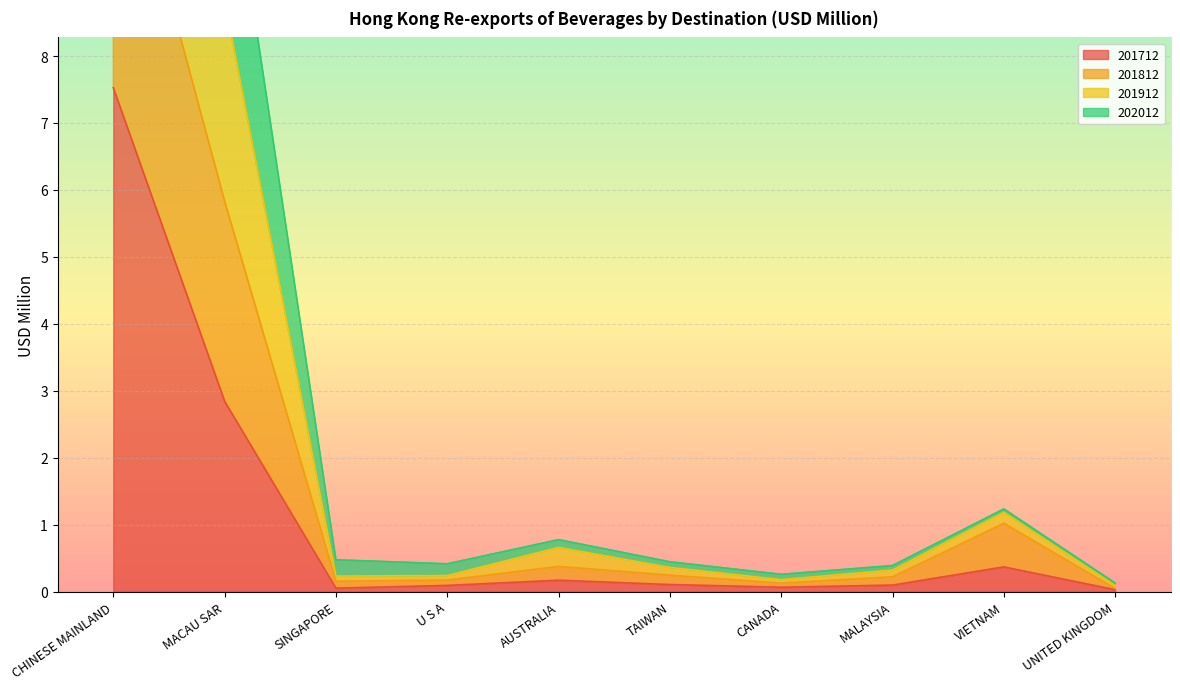

How many interior local peaks does the 201812 series have?

2